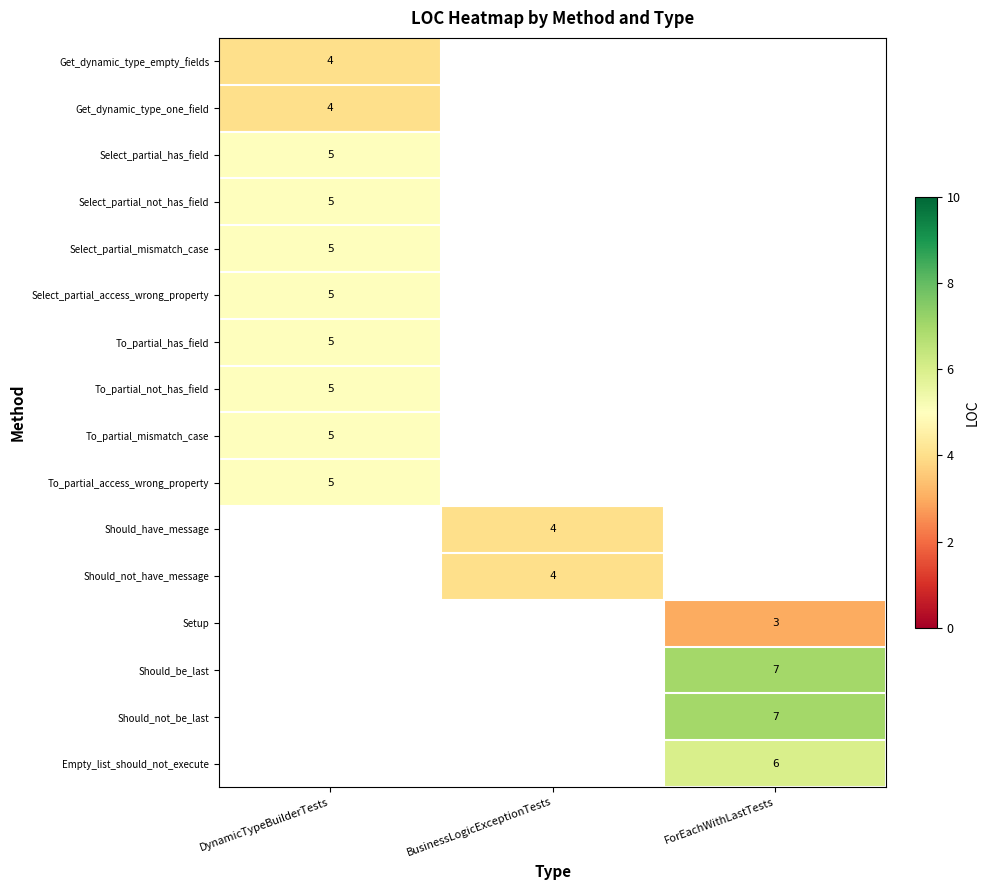

The Get_dynamic_type_one_field series shows 4 at DynamicTypeBuilderTests. True or false?

True